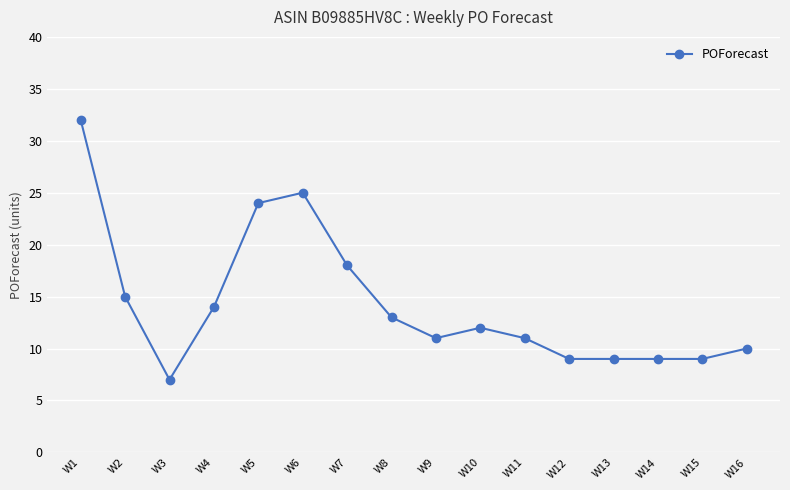

Reading right to left, what are all the values shown in this chart?

W16=10	W15=9	W14=9	W13=9	W12=9	W11=11	W10=12	W9=11	W8=13	W7=18	W6=25	W5=24	W4=14	W3=7	W2=15	W1=32